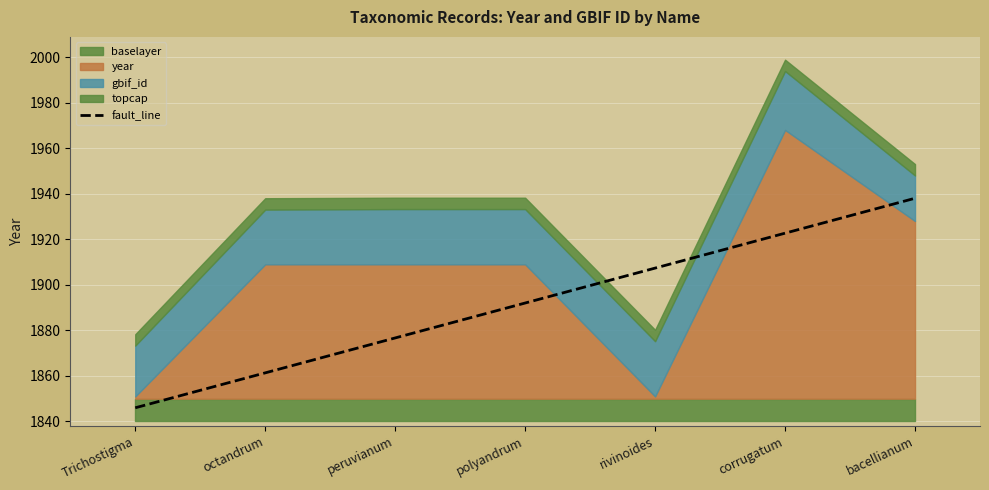

Rank the categories by value from highest to lowest.

bacellianum, corrugatum, rivinoides, polyandrum, peruvianum, octandrum, Trichostigma